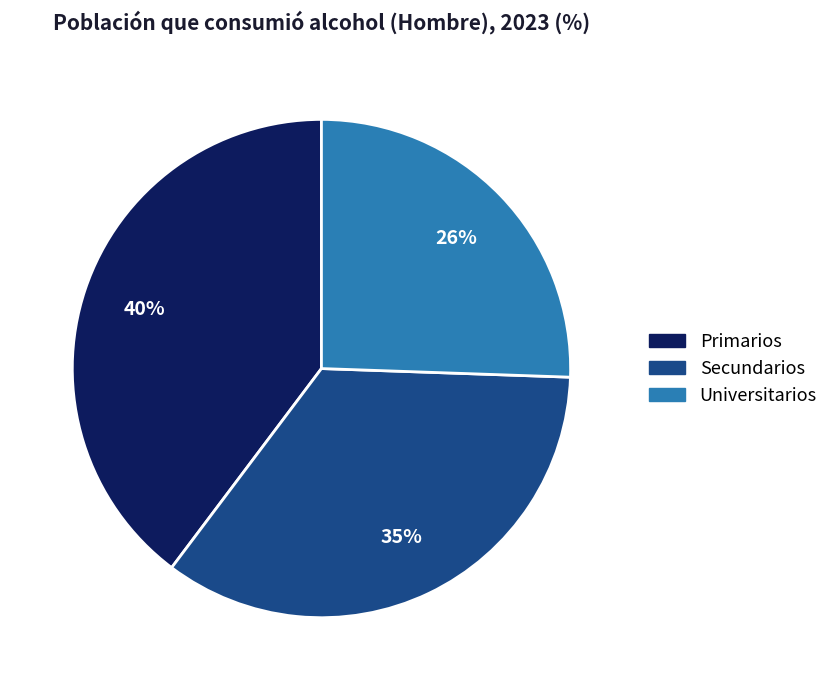

To the nearest percent, what percentage of the pie is Universitarios?

26%